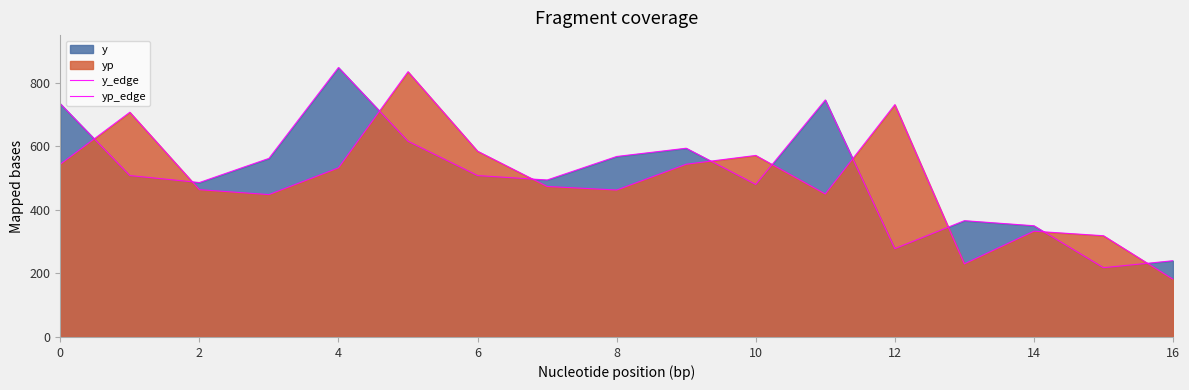

How many data points does each series have?

17